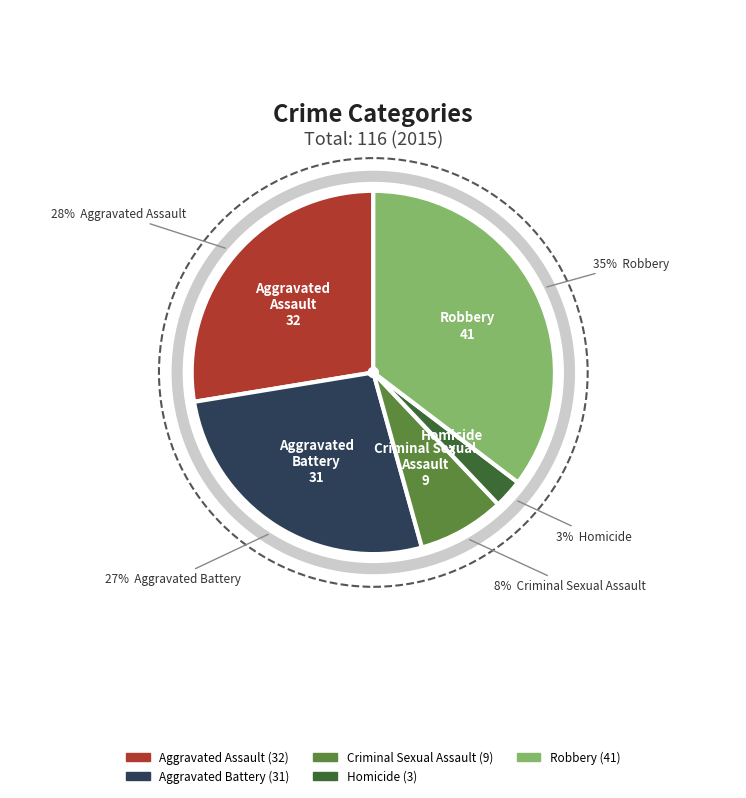

Which category has the smallest portion of the pie?

Homicide